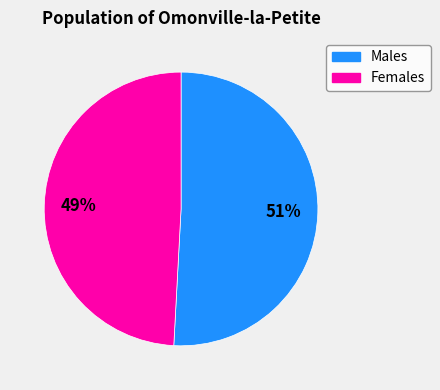

To the nearest percent, what is the difference between the largest and smallest slice percentages?

2%